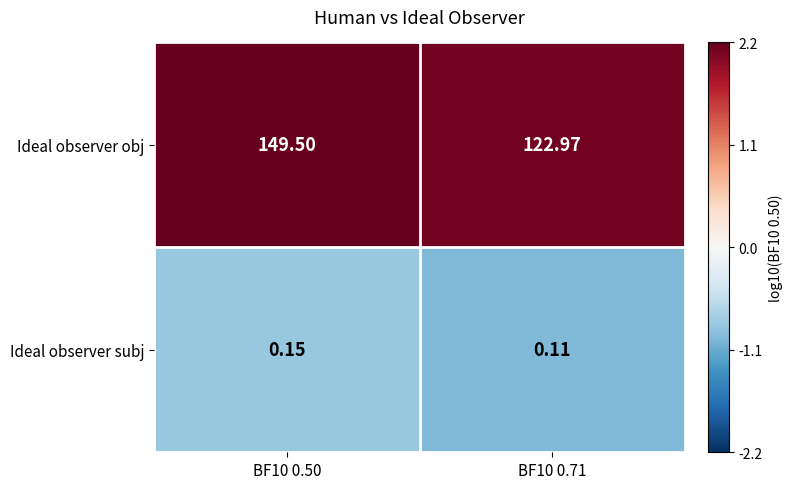

At which category does the chart reach its minimum across all series?

BF10 0.71